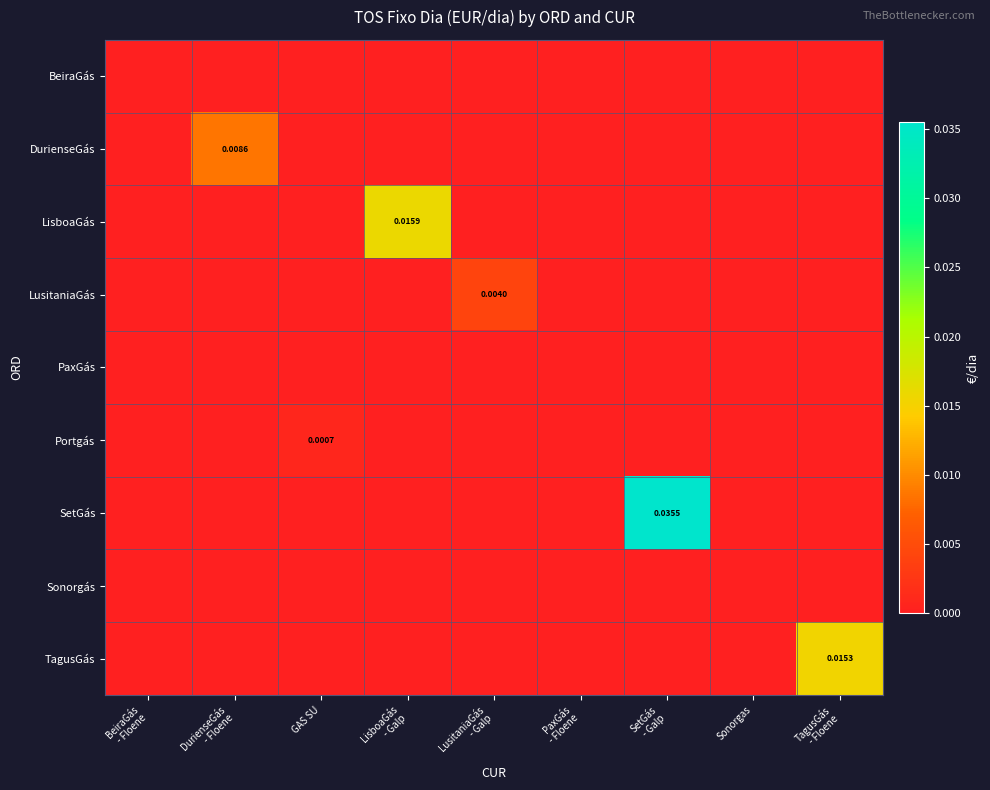

List the labels in order of PaxGás value, largest first.

BeiraGás - Floene, DurienseGás - Floene, GAS SU, LisboaGás - Galp, LusitaniaGás - Galp, PaxGás - Floene, SetGás - Galp, Sonorgas, TagusGás - Floene